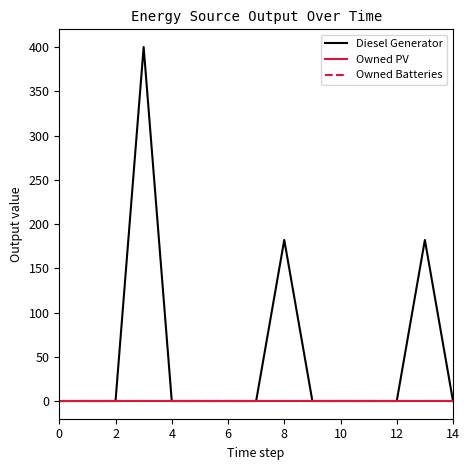

True or false: Owned PV and Owned Batteries intersect in this chart.

False